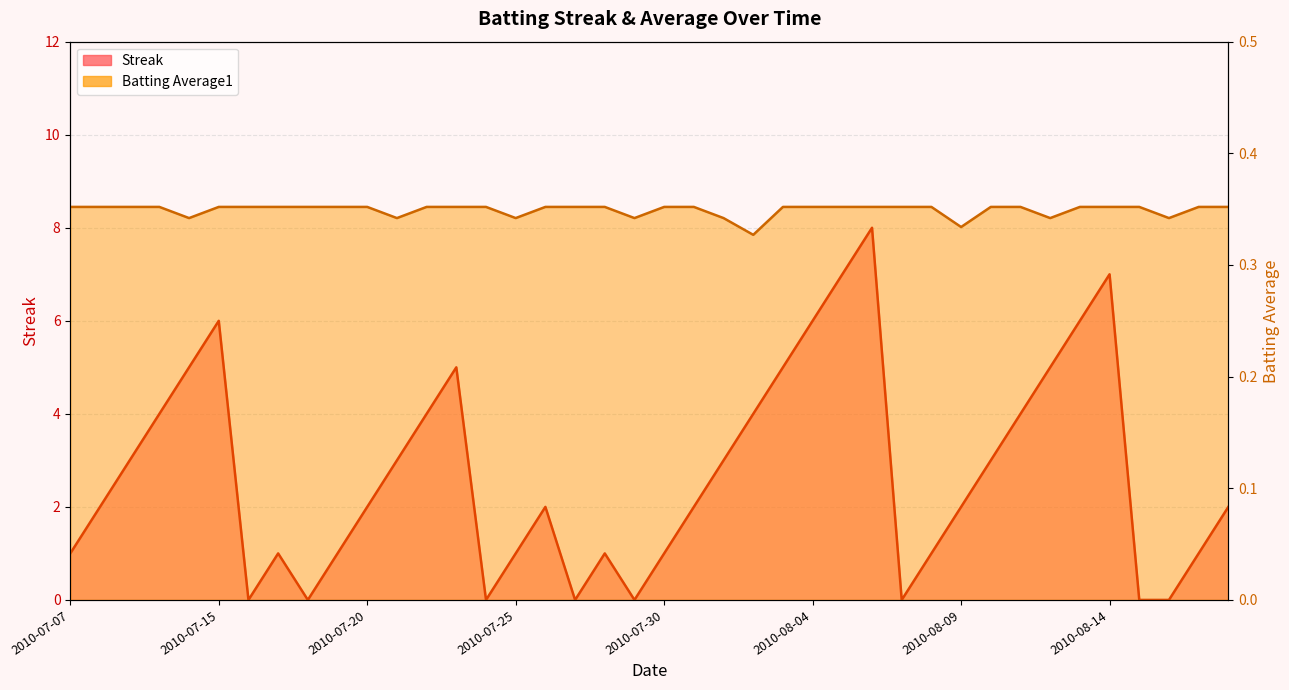

In Streak, how many points are lower than both neighbors (excluding endpoints)?

6